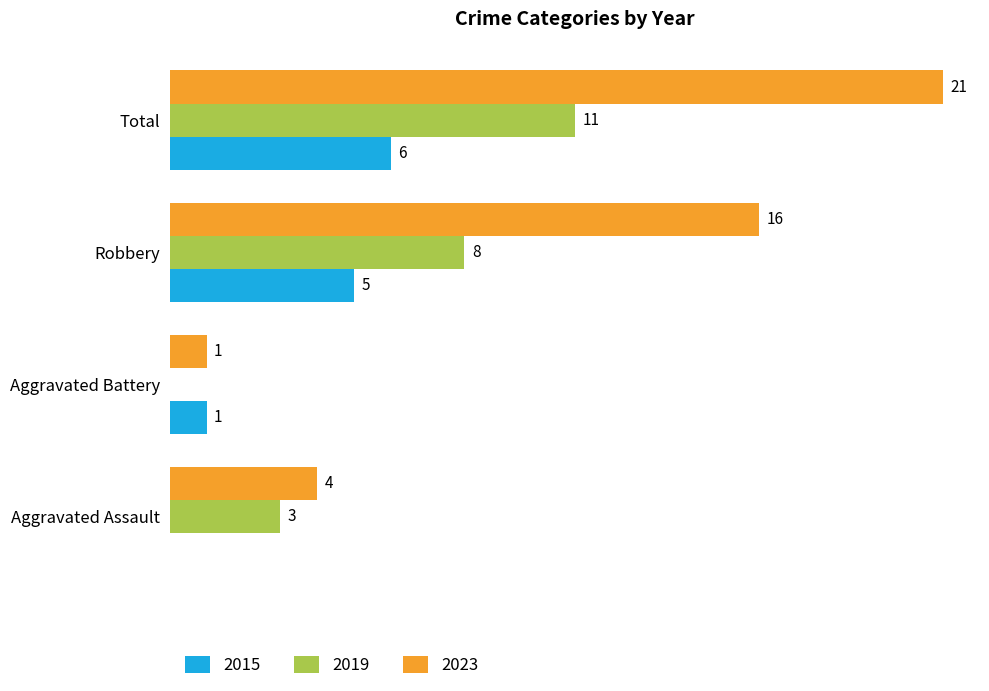

At which category does the chart reach its peak across all series?

Total